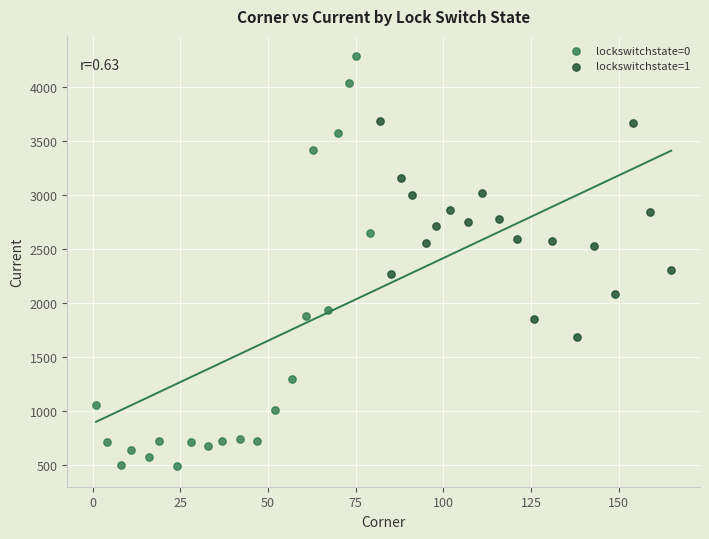

Which series has the largest Y range (max minus min)?

lockswitchstate=0